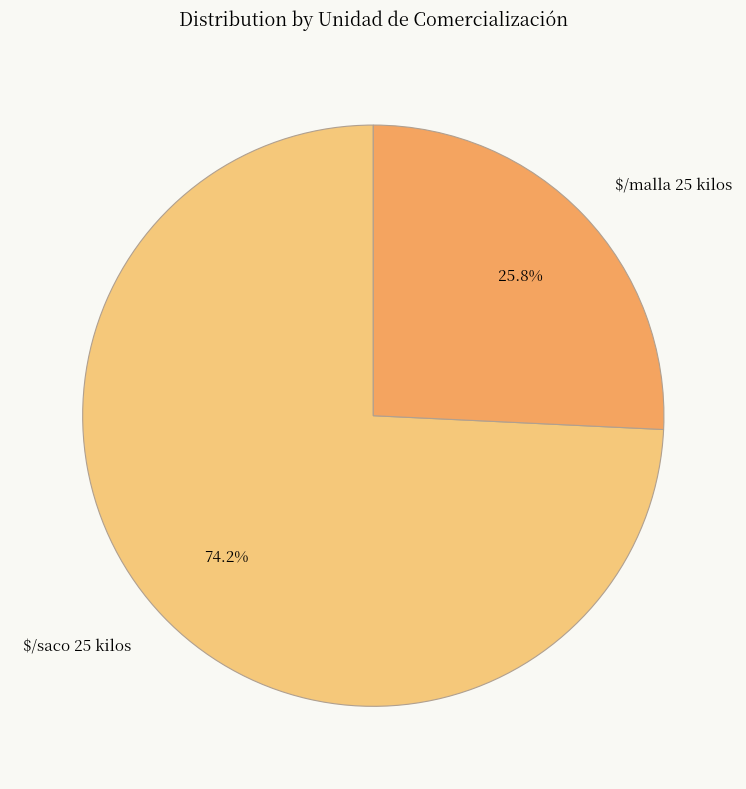

How much of the chart is everything except $/saco 25 kilos?

25.8%